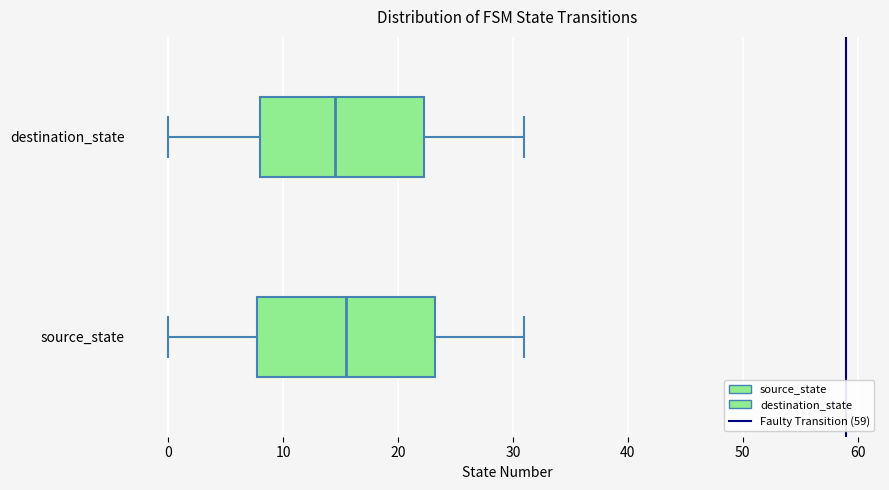

Reading bottom to top, read every box against the x-axis: the position of its median line, the range the box covers, and the ends of its whiskers. The values are not printed on the chart, so give them approximately, as read against the axis.

source_state: median 16, box 8 to 23, whiskers 0 to 31
destination_state: median 15, box 8 to 22, whiskers 0 to 31